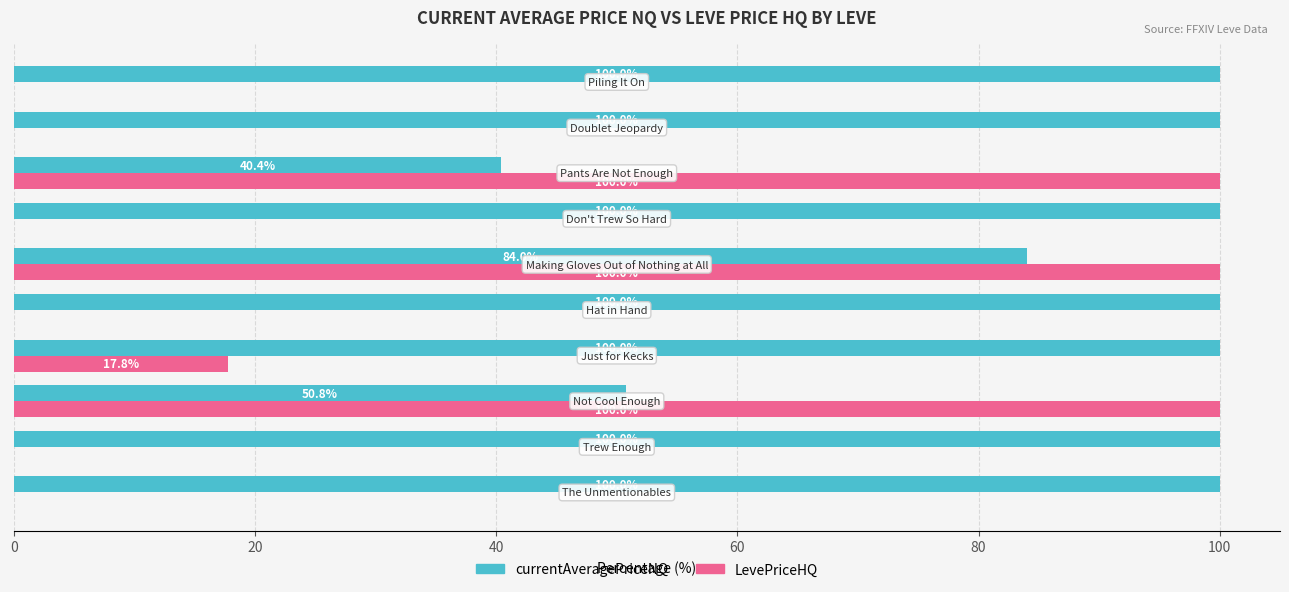

What is the maximum value shown in the chart?

100.0